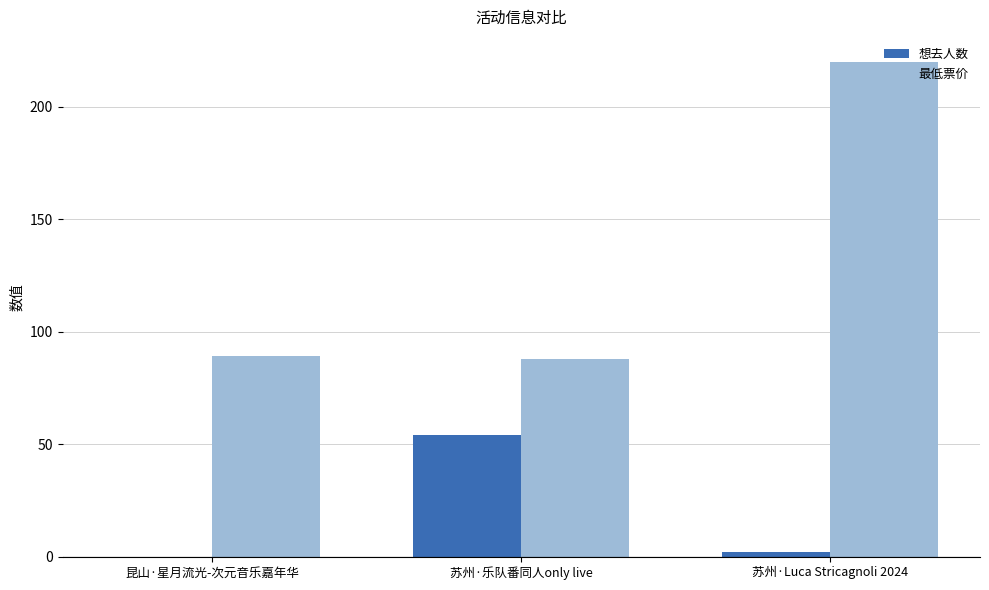

Which series has the largest total across all categories?

最低票价